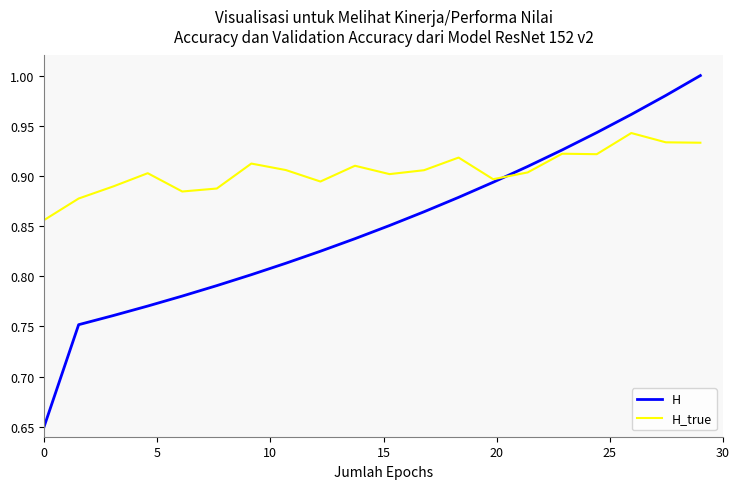

Which series has the largest total across all categories?

H_true